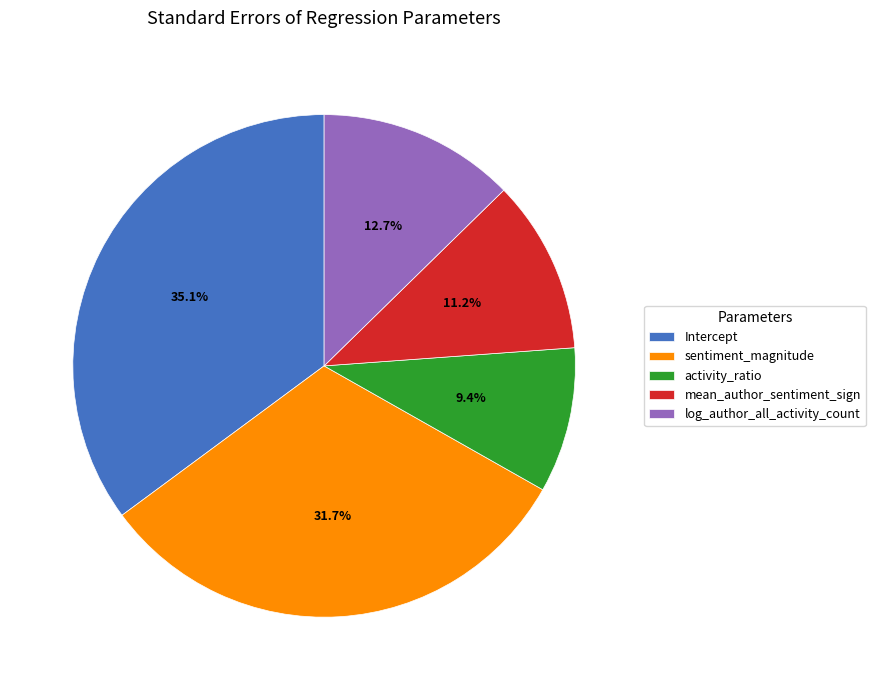

True or false: sentiment_magnitude accounts for 24% of the total.

False